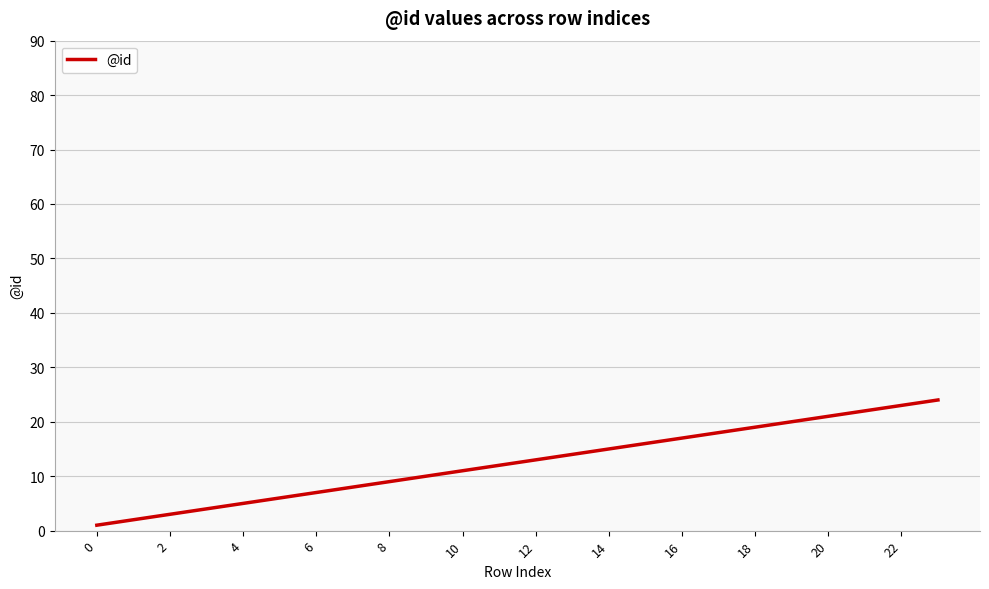

What is the maximum value shown in the chart?

24